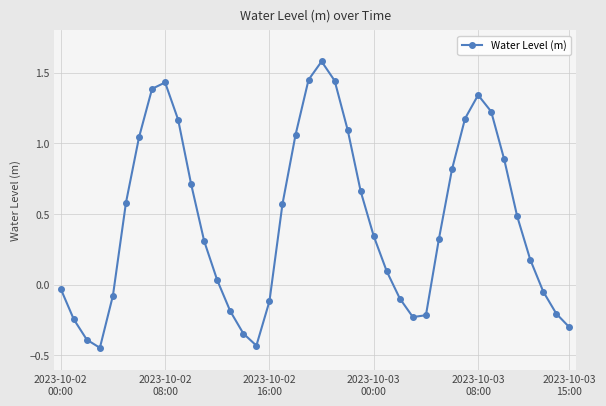

What is the sum of all values?

18.0